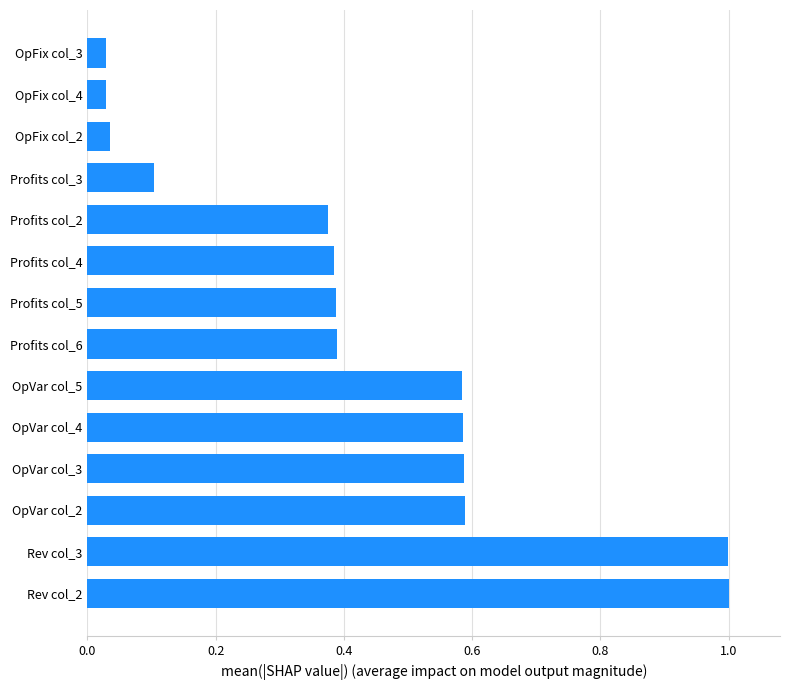

What is the difference between the maximum and second lowest values?

1.0